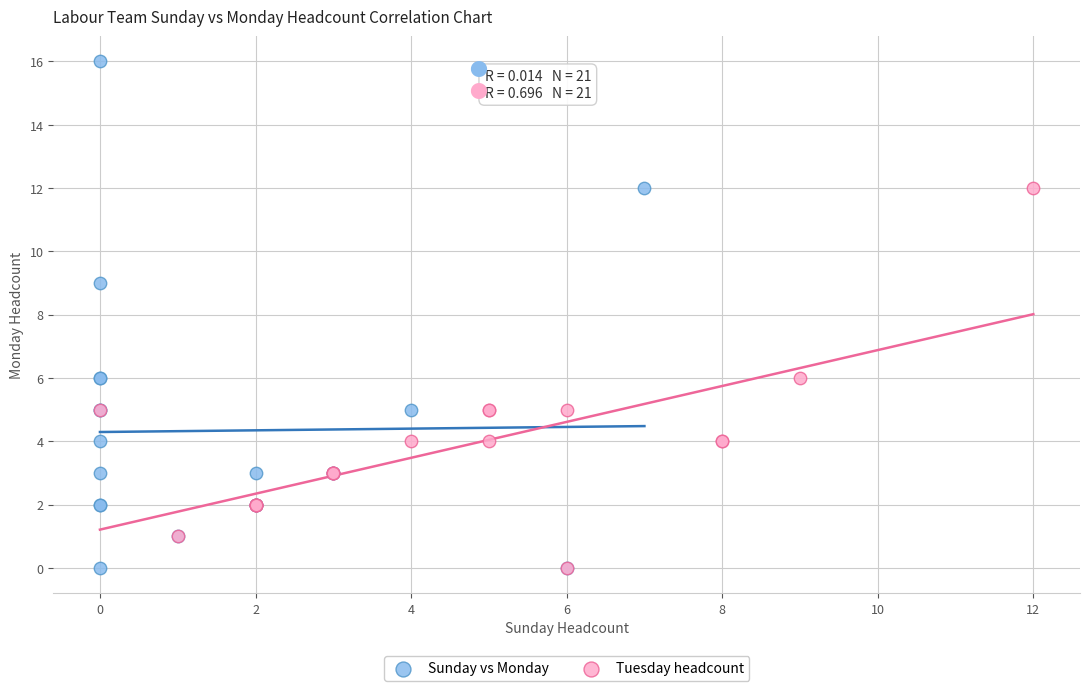

Which series has the largest Y range (max minus min)?

Sunday vs Monday